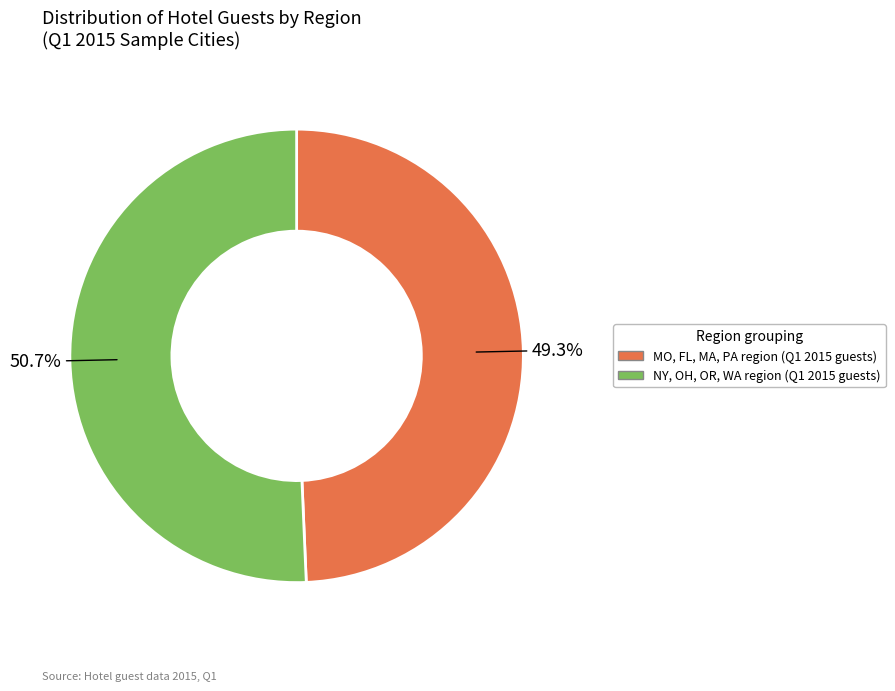

Does any single category account for the majority?

Yes